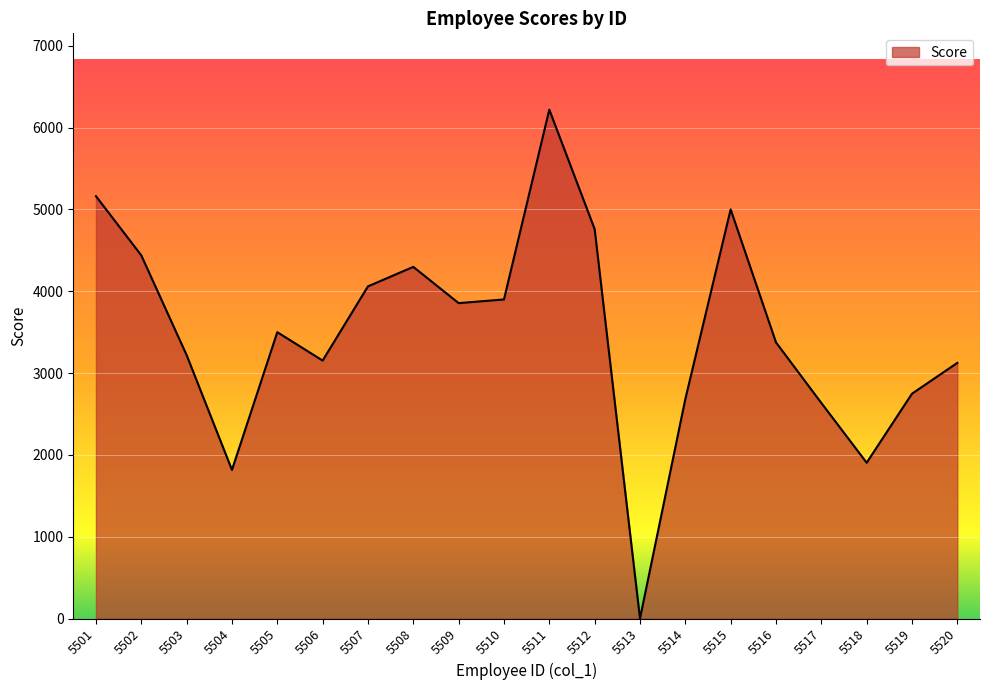

What is the ratio of the value at 5517 to the value at 5519?

1.0